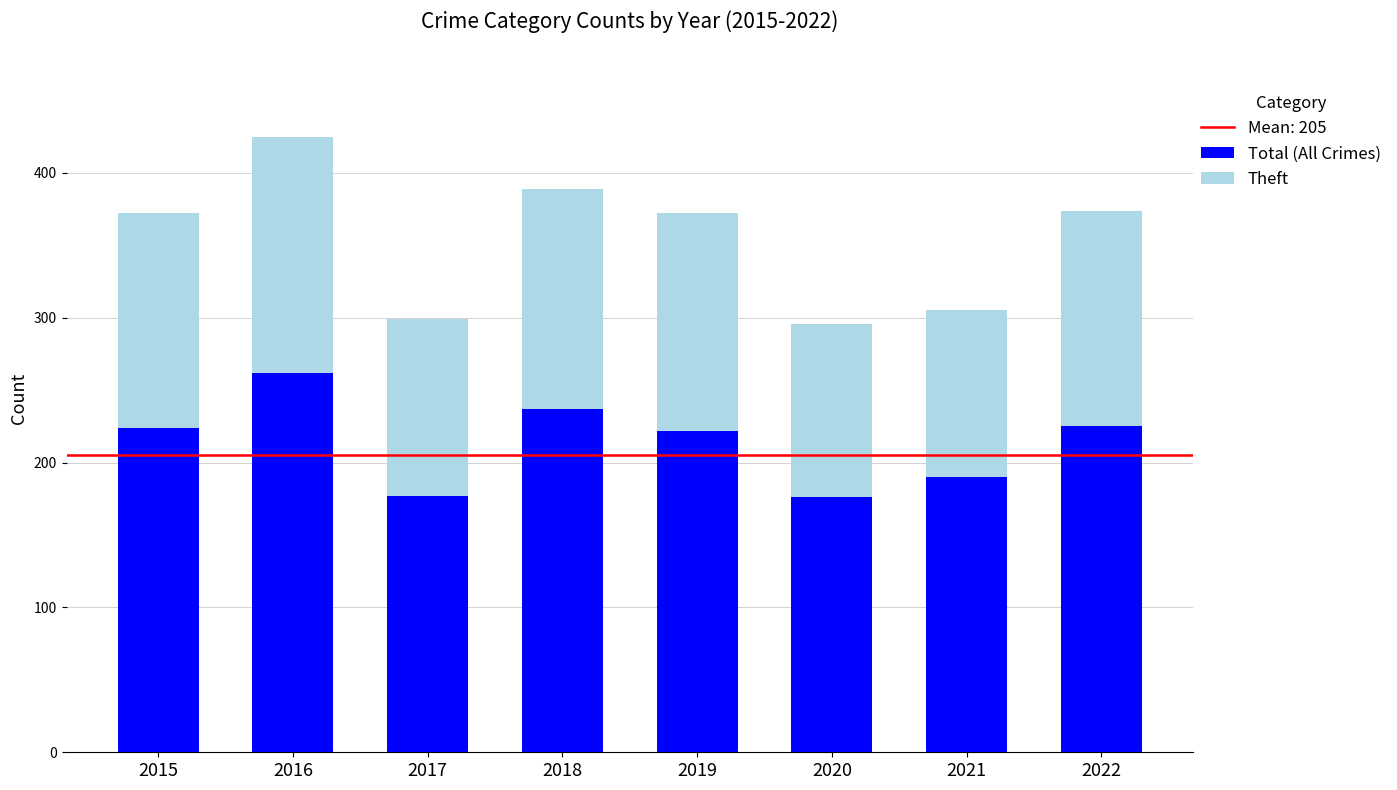

What is the approximate value of Total (All Crimes) at 2016, to the nearest 10?

260